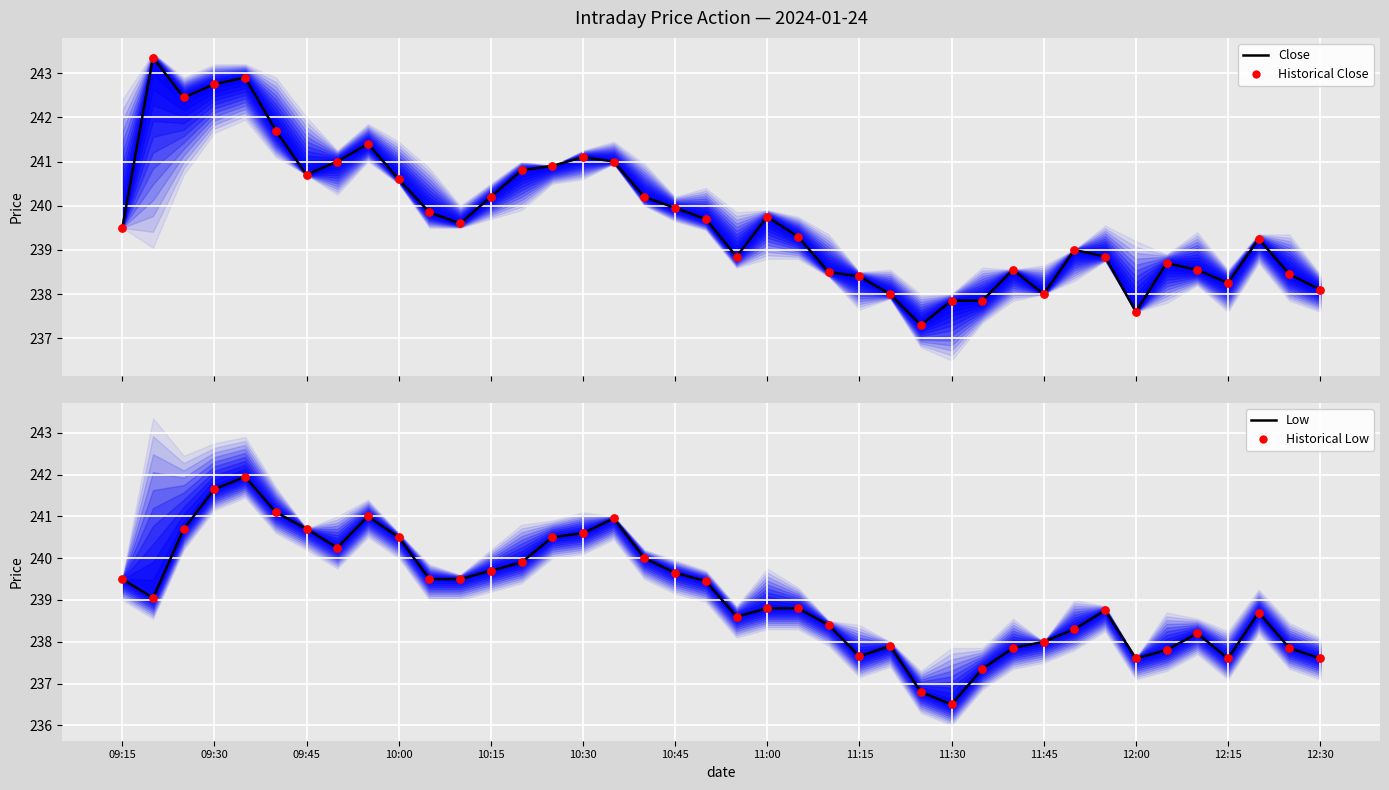

Which series has the widest spread of Y values?

Close